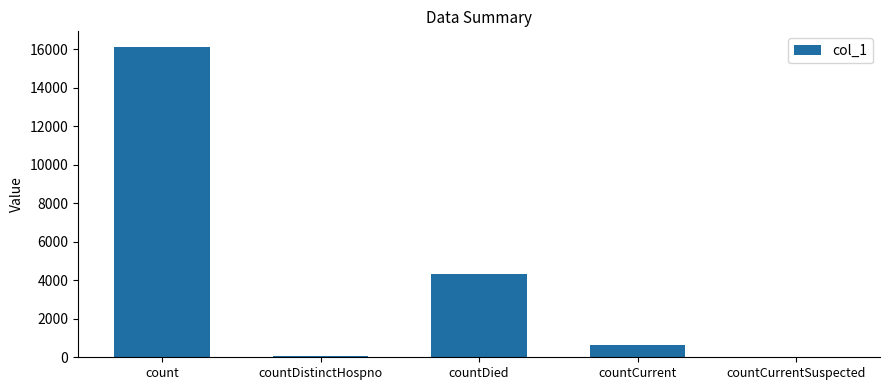

What is the sum of the values at count and countDied?

20419